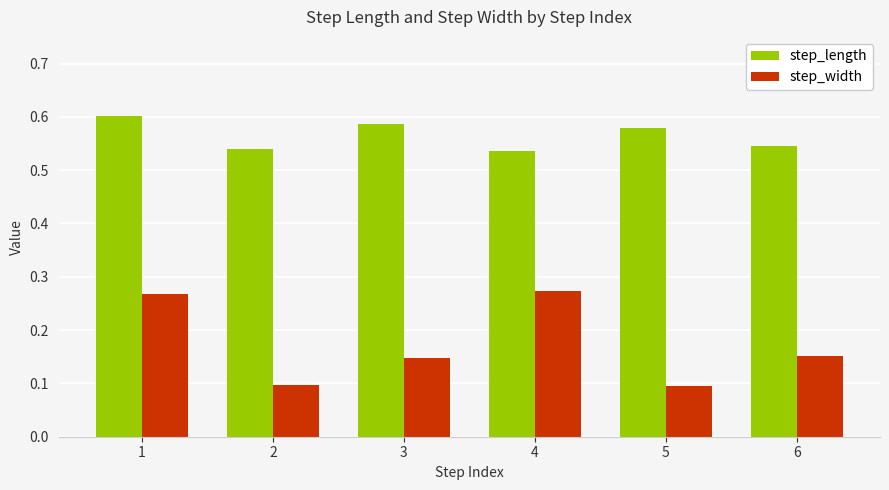

The step_length series shows 0.8 at 6. True or false?

False